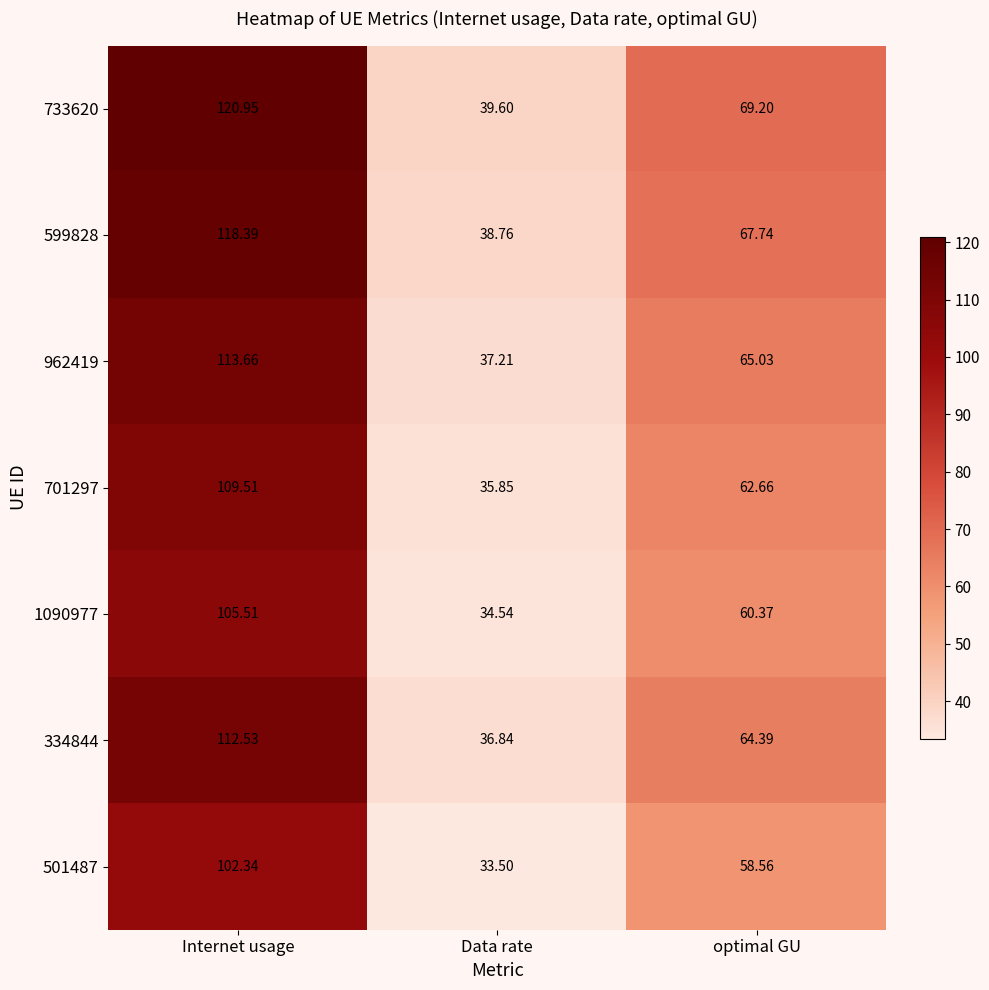

Which category has the highest value across all series?

Internet usage